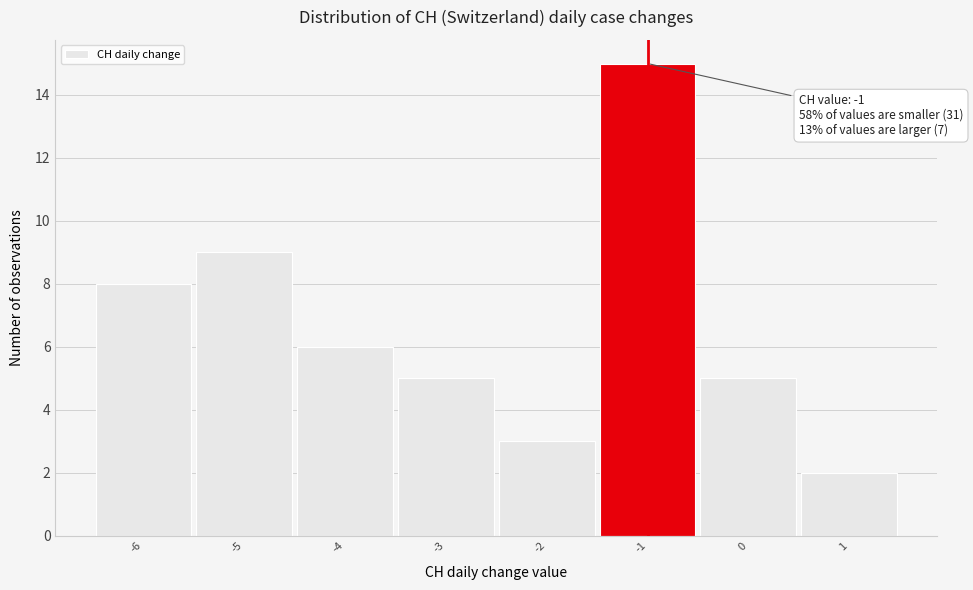

Over which range of the x-axis is the bar tallest?

-1.5 to -0.5